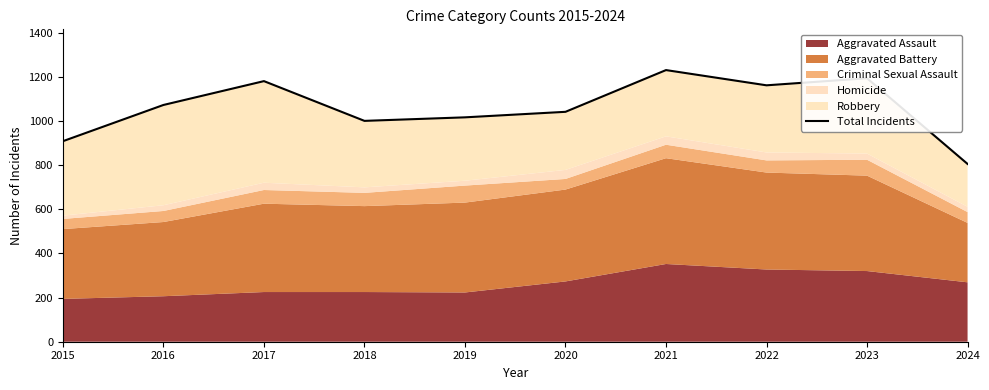

Rank the categories by value from lowest to highest.

2024, 2015, 2018, 2019, 2020, 2016, 2022, 2017, 2023, 2021